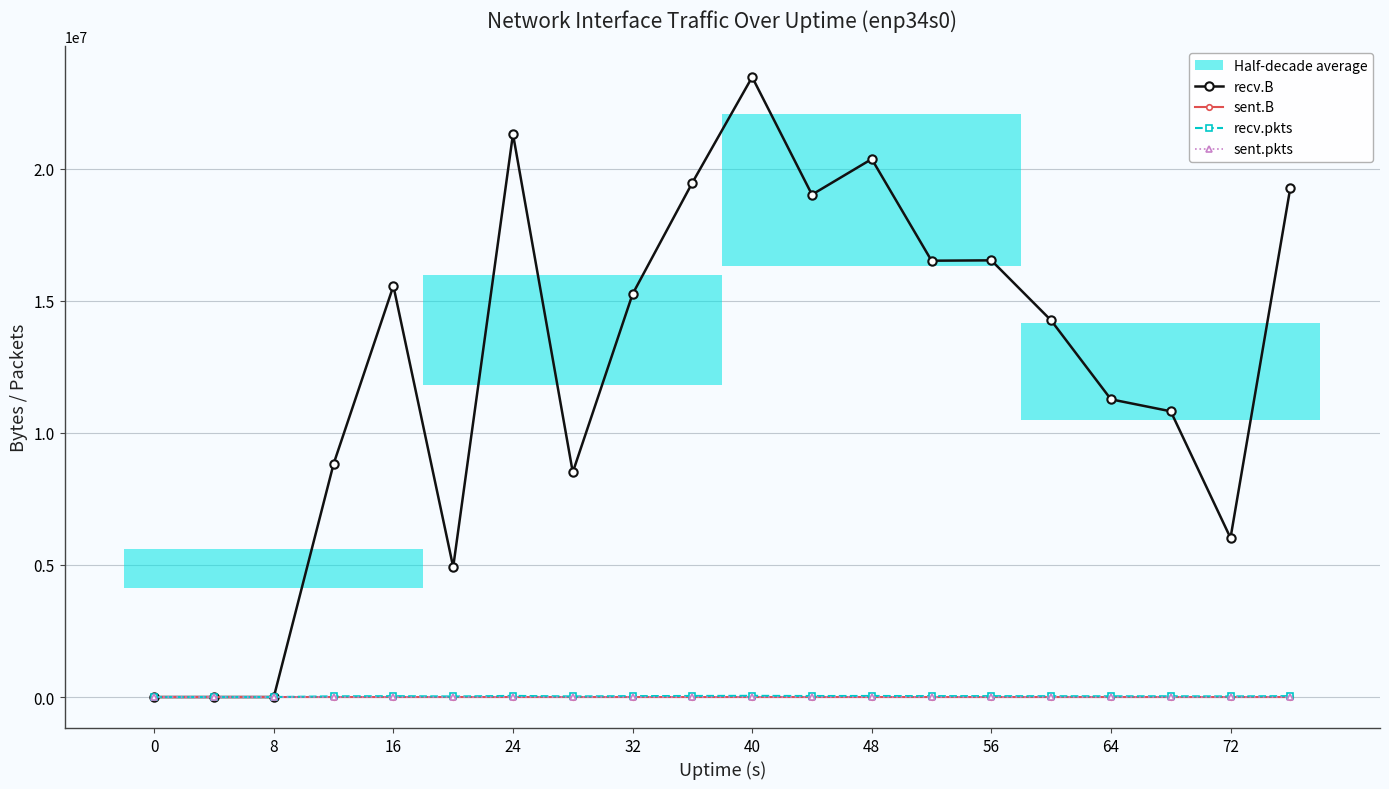

What is the sum of the recv.pkts values at 64 and 0?

28552